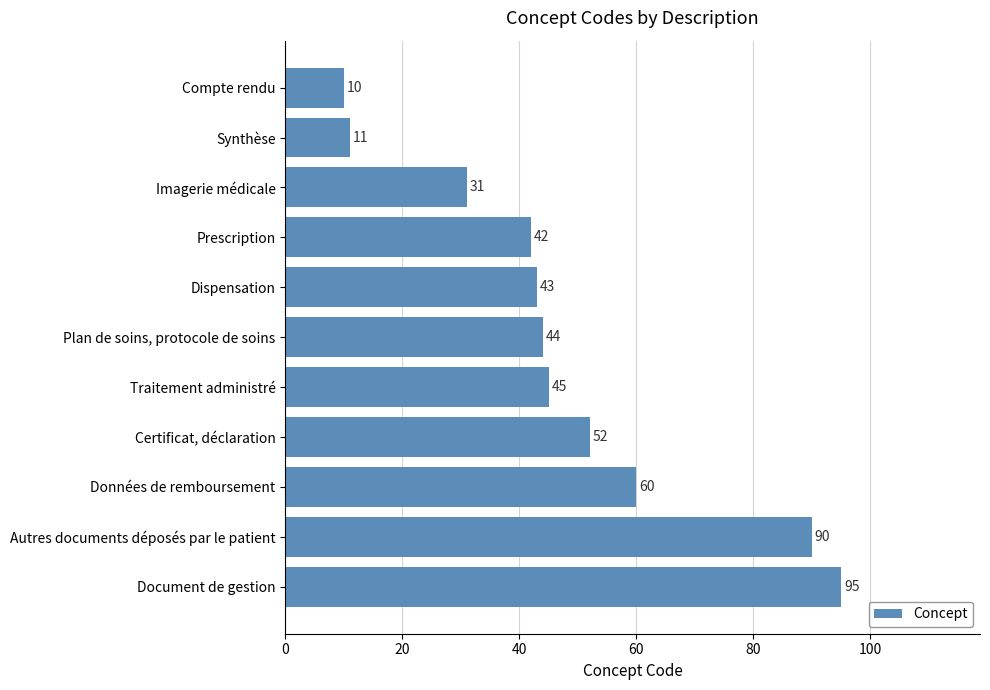

Which label corresponds to the largest value in the chart?

Document de gestion